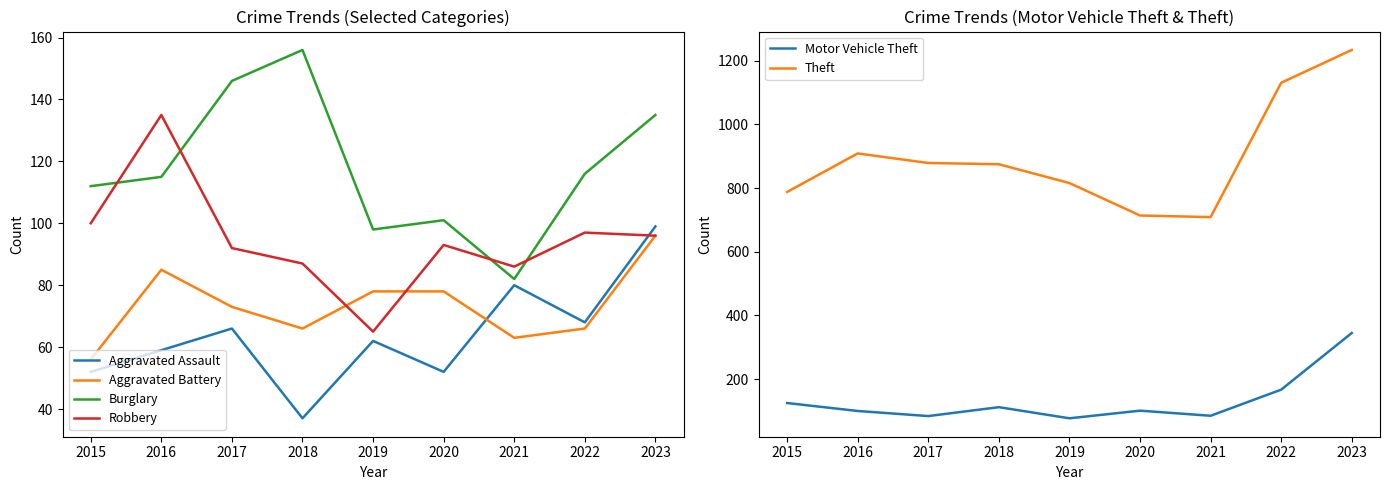

At which category does Motor Vehicle Theft reach its first local valley?

2017